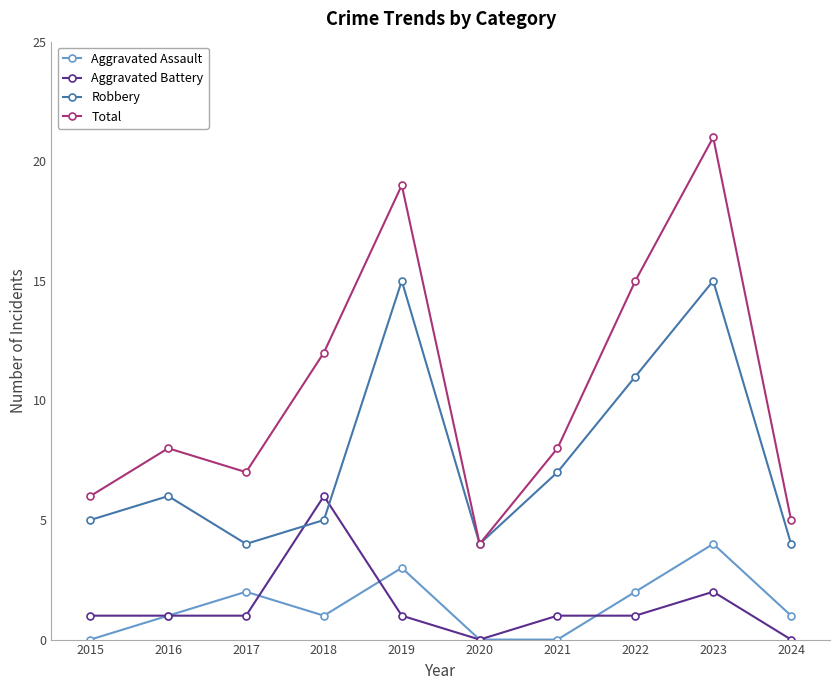

What is the value of the Aggravated Battery point at the 4th from the left?

6